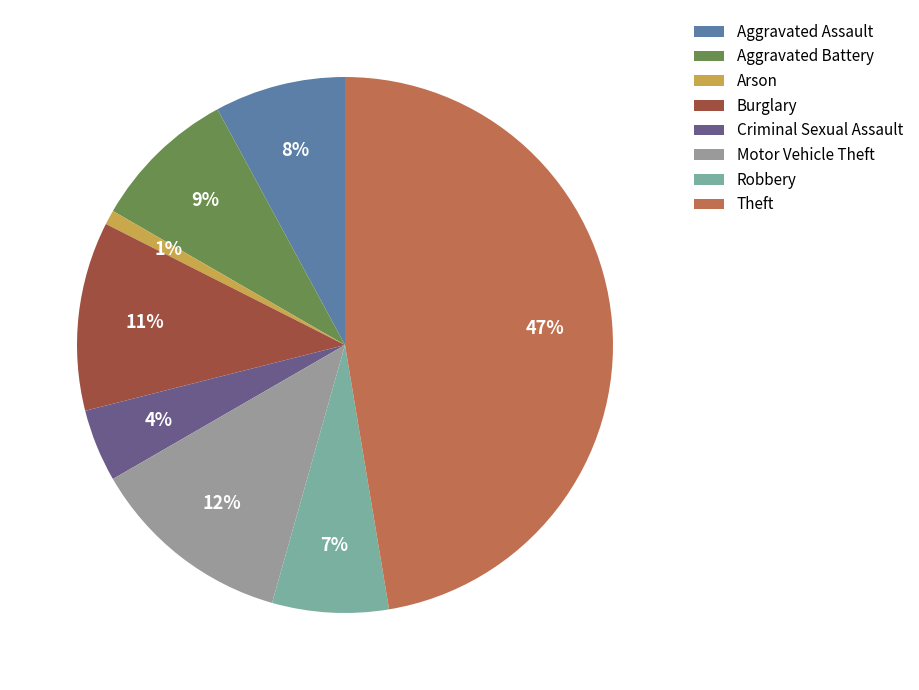

To the nearest percent, what is the difference between the Burglary and Criminal Sexual Assault slice percentages?

7%